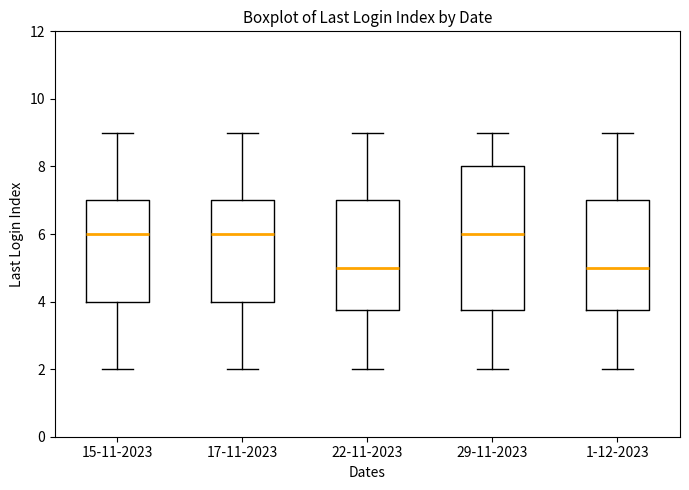

Reading left to right, transcribe this box plot: for each box, give where its median line is, the range the box spans, and where its two whiskers end, as read against the y-axis. The values are not printed on the chart, so give them approximately, as read against the axis.

15-11-2023: median 6.0, box 4.0 to 7.0, whiskers 2.0 to 9.0
17-11-2023: median 6.0, box 4.0 to 7.0, whiskers 2.0 to 9.0
22-11-2023: median 5.0, box 3.8 to 7.0, whiskers 2.0 to 9.0
29-11-2023: median 6.0, box 3.8 to 8.0, whiskers 2.0 to 9.0
1-12-2023: median 5.0, box 3.8 to 7.0, whiskers 2.0 to 9.0